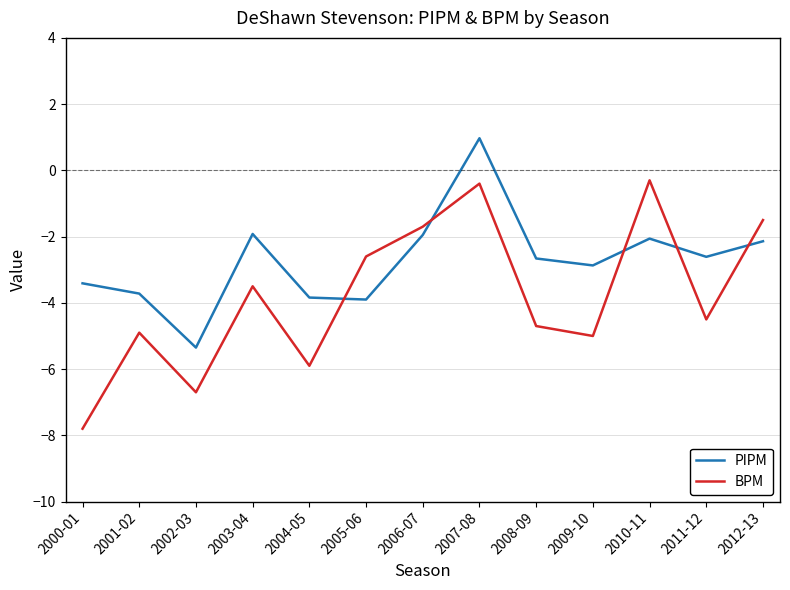

At 2006-07, list the series in order from smallest to largest.

PIPM, BPM